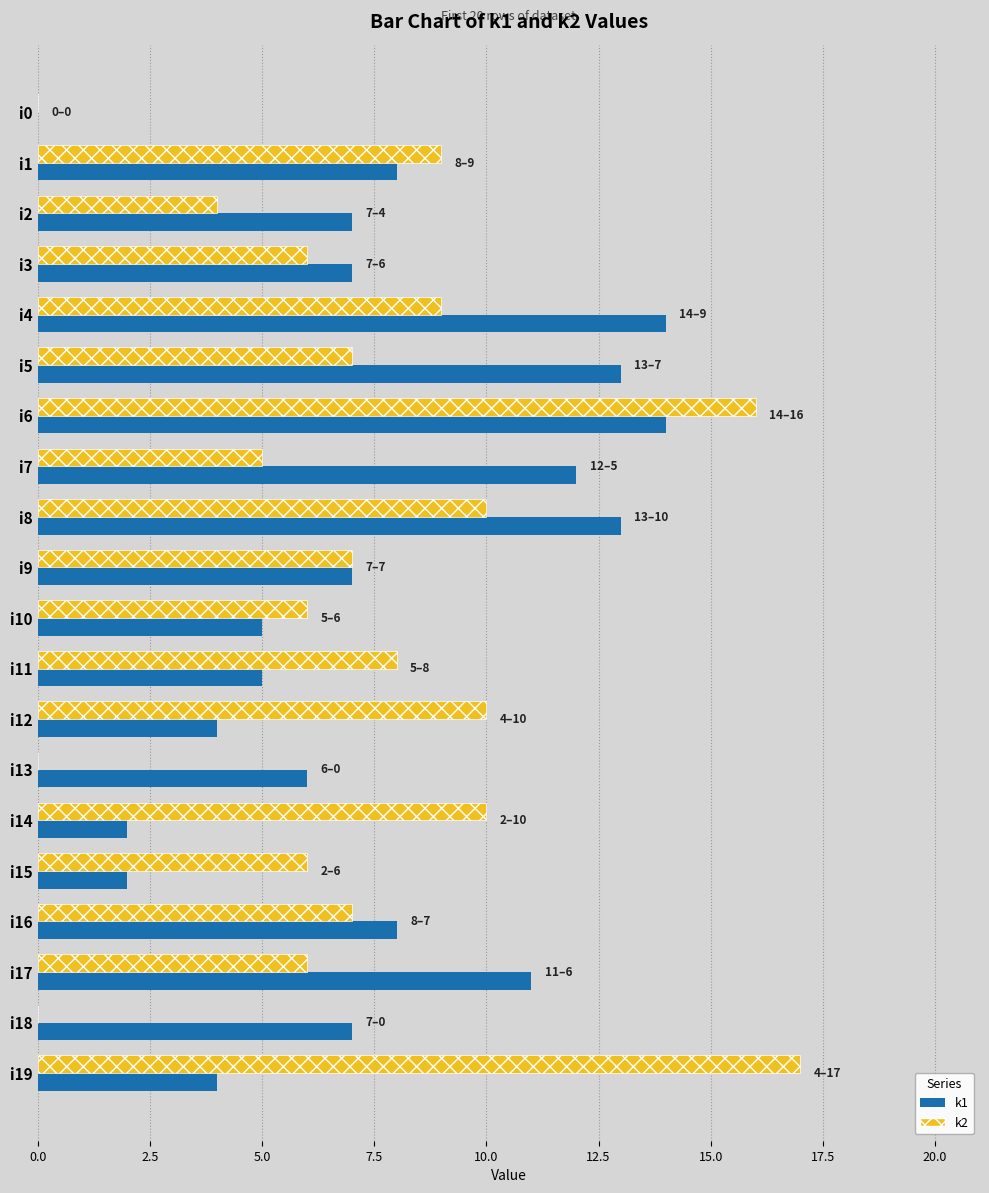

How many data points does each series have?

20